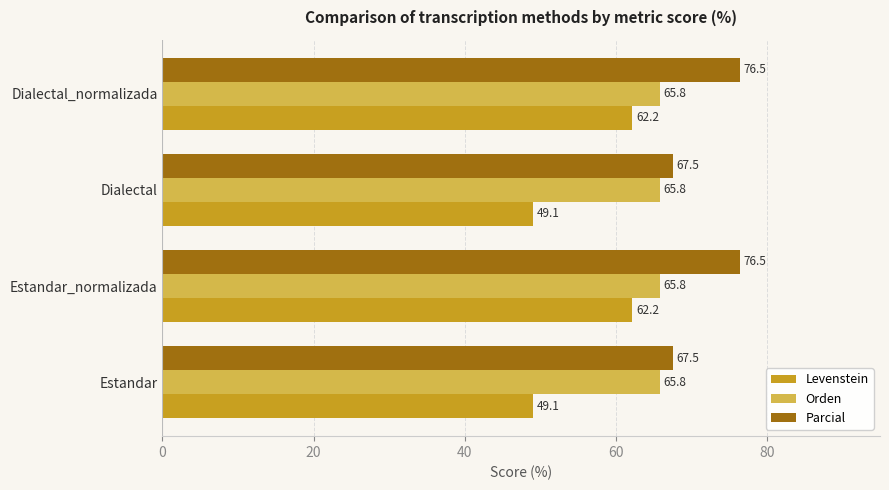

What is the total value across all series at Estandar?

182.4